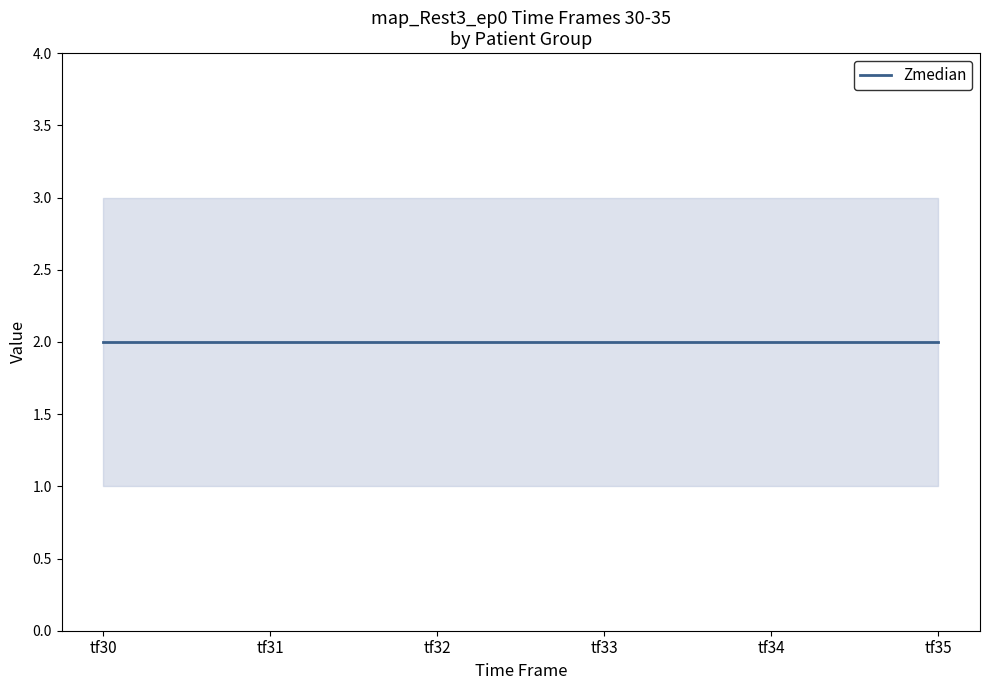

Which label corresponds to the smallest value in the chart?

tf30